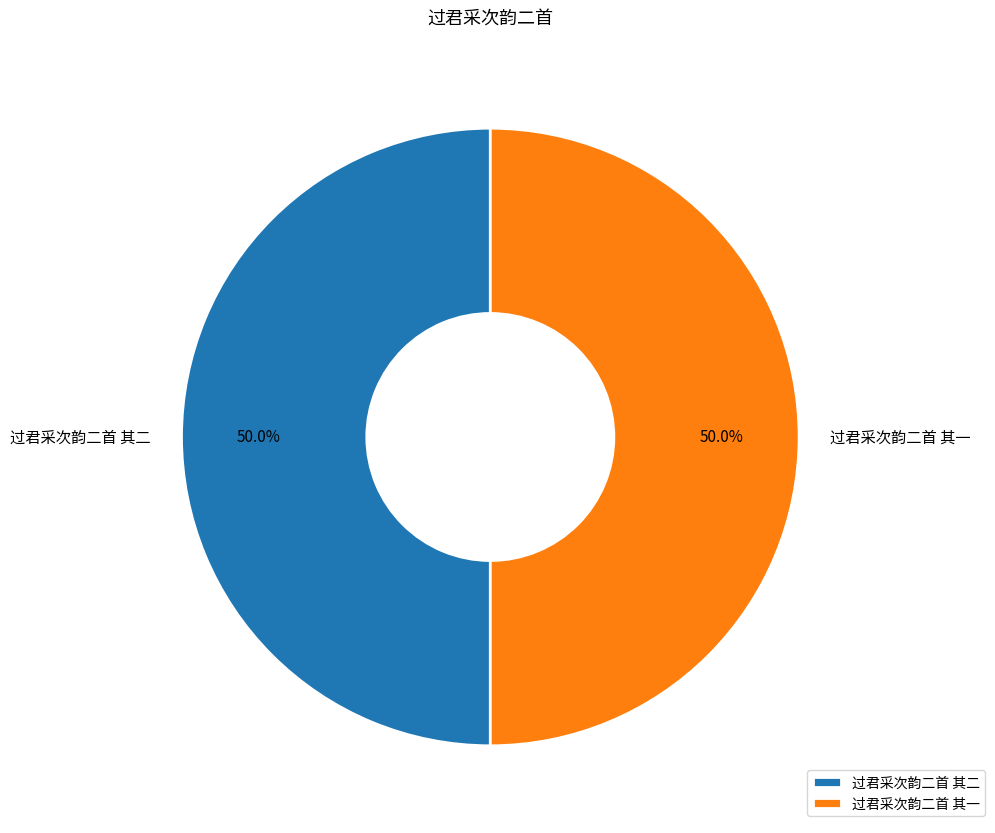

Is it true that 过君采次韵二首 其一 is 50% of the pie?

True